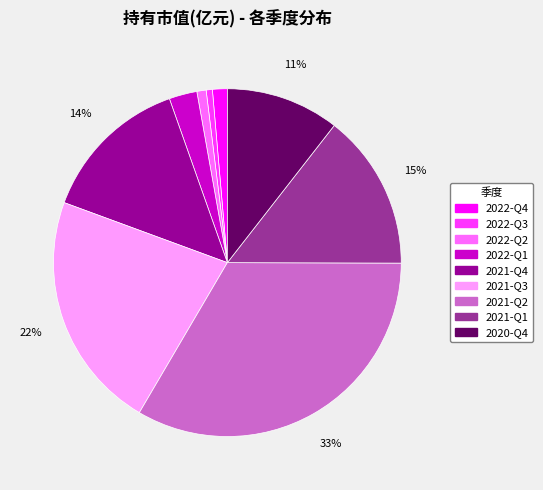

Which slice is the largest?

2021-Q2